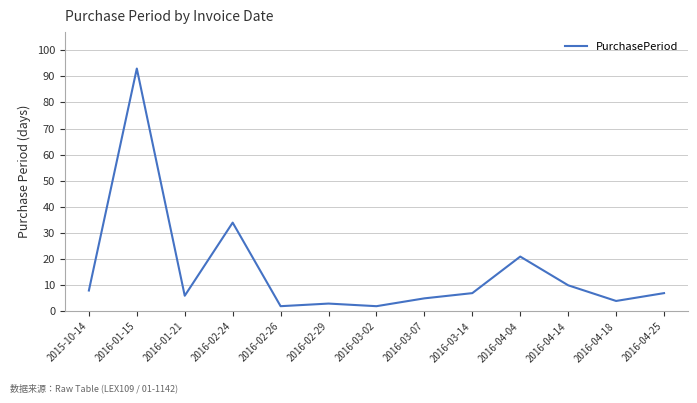

Reading right to left, list all the values displayed in this chart.

7	4	10	21	7	5	2	3	2	34	6	93	8